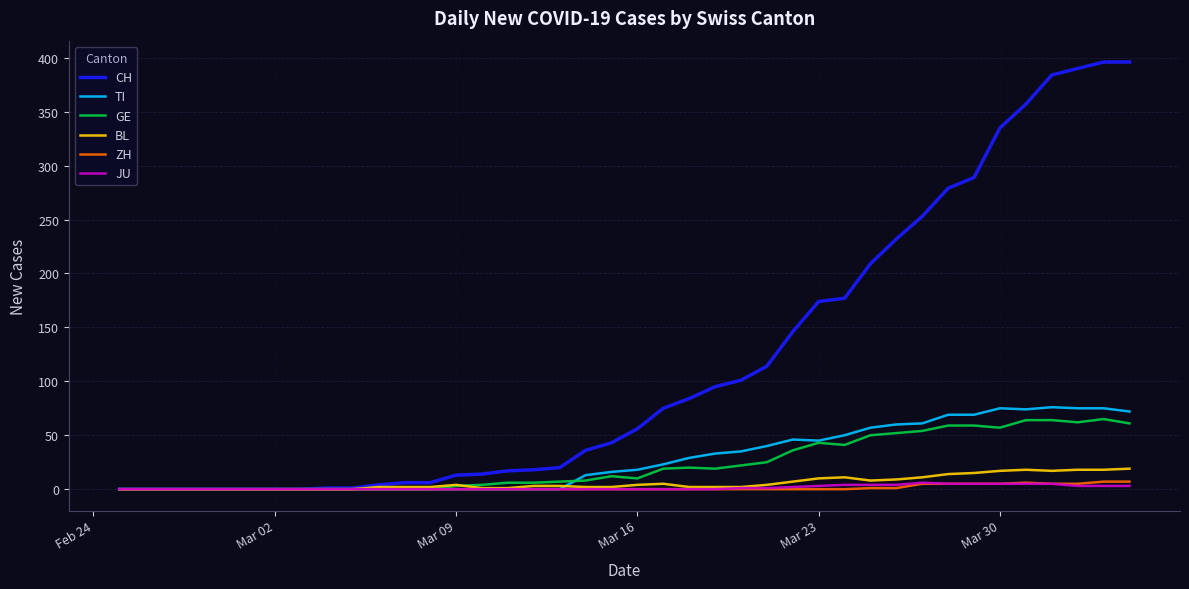

After their last crossing, which series has the higher values: GE or BL?

GE